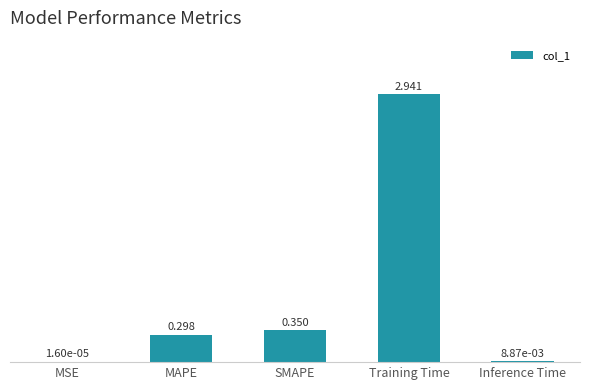

At which category does the chart reach its peak across all series?

Training Time